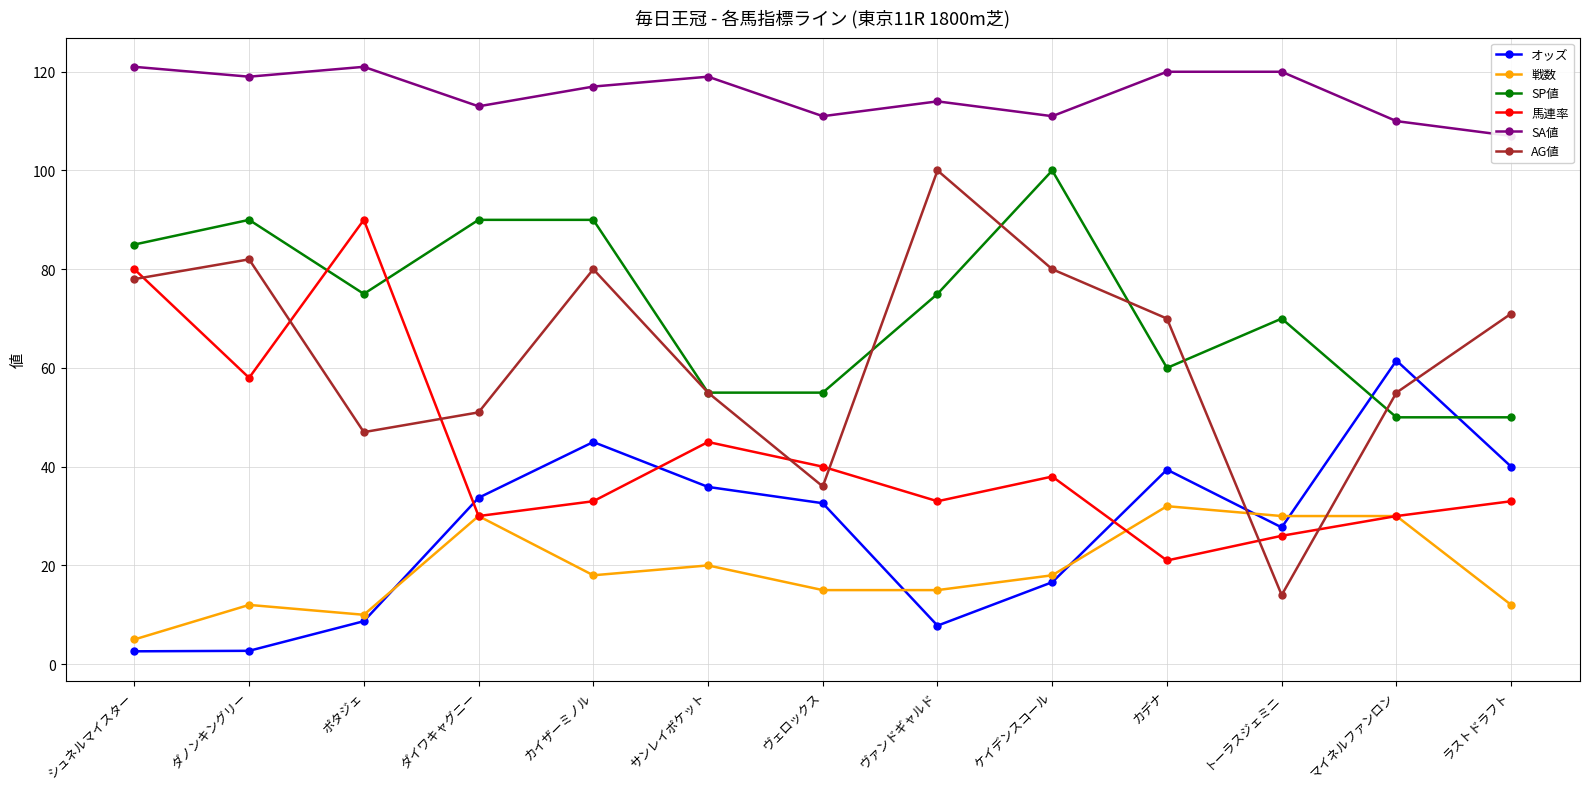

True or false: SP値 and 戦数 cross at least once.

False